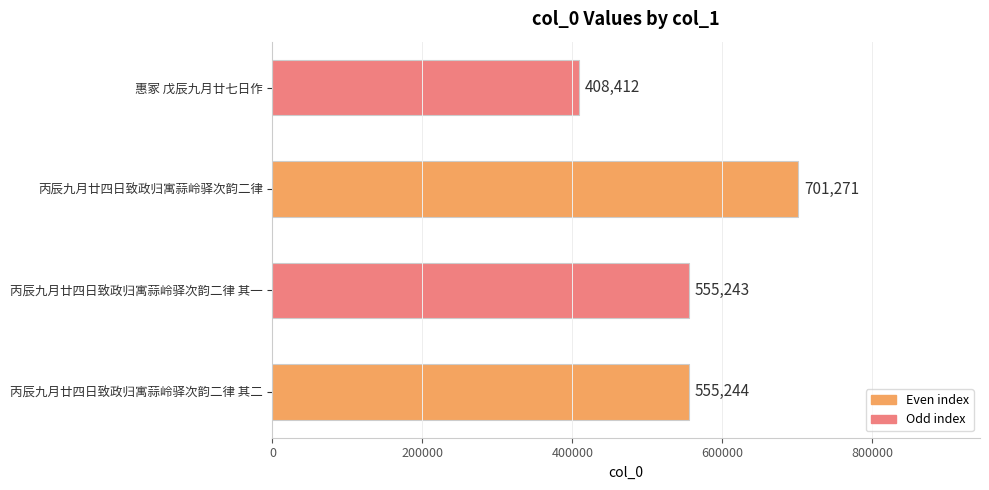

True or false: the data shows 555244 at 丙辰九月廿四日致政归寓蒜岭驿次韵二律 其二.

True